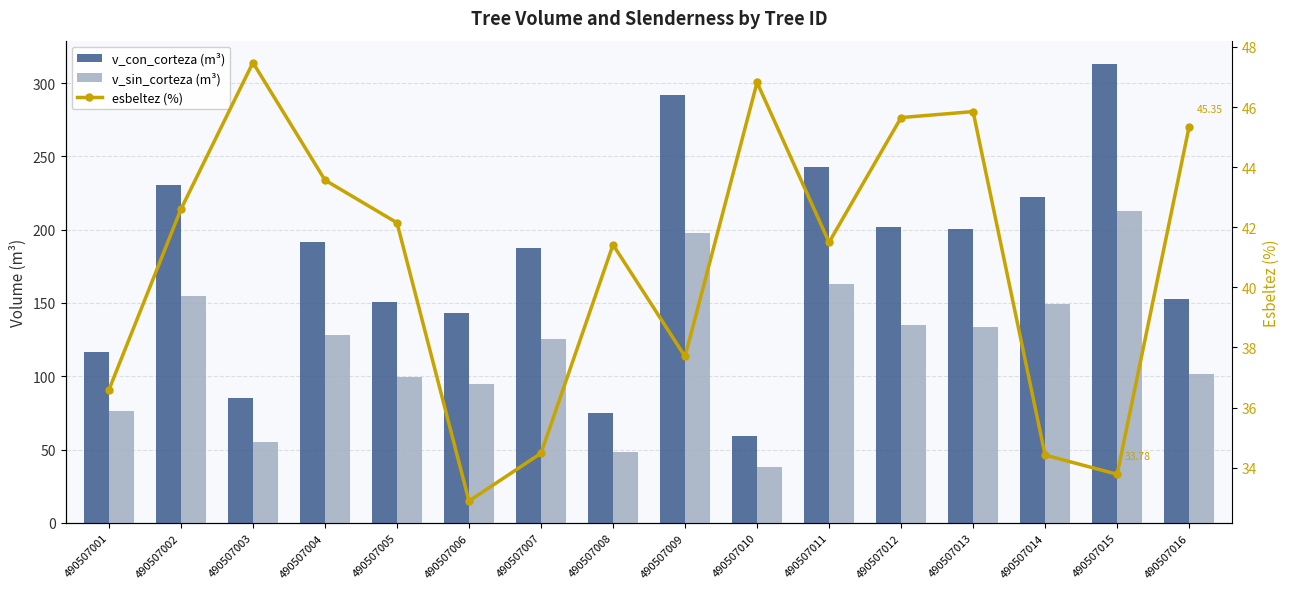

At which category does the chart reach its peak across all series?

490507015